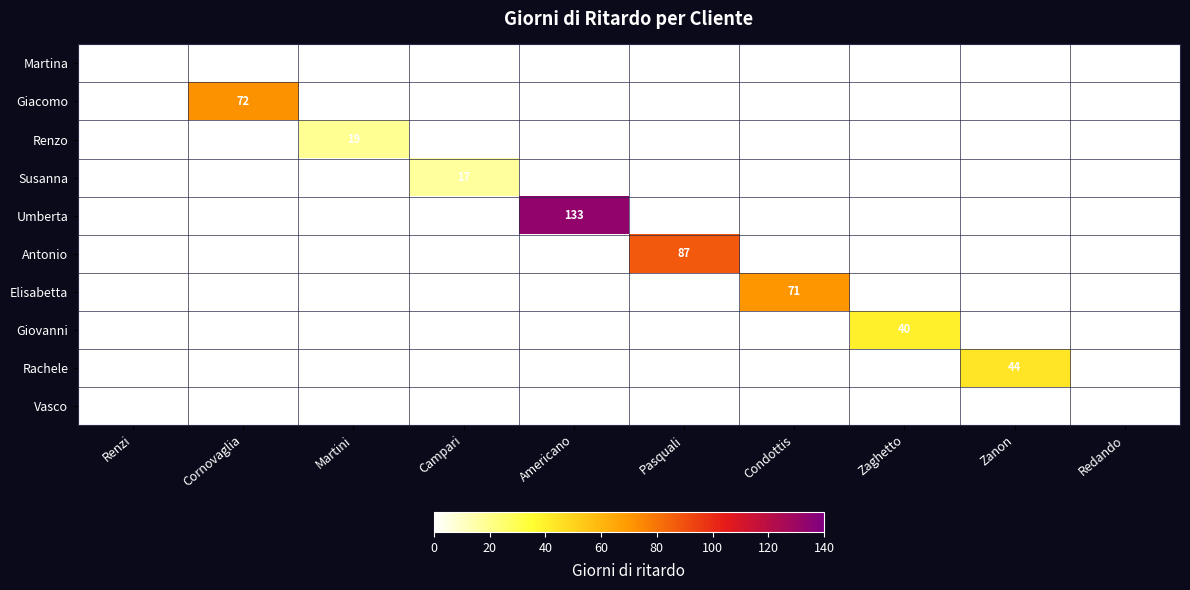

Is it true that Susanna equals 17 at Campari?

True